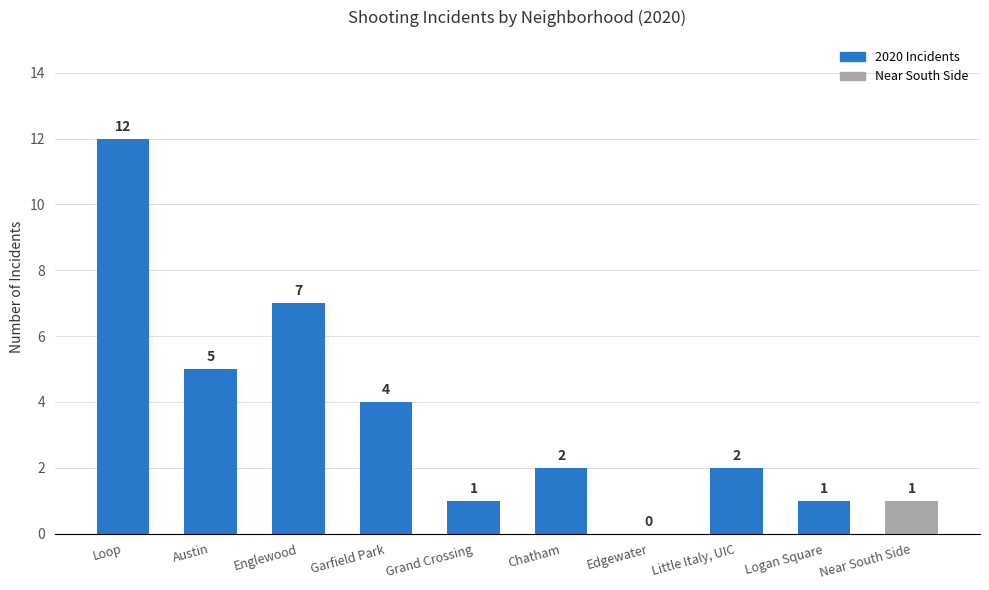

Count the number of categories in the chart.

10